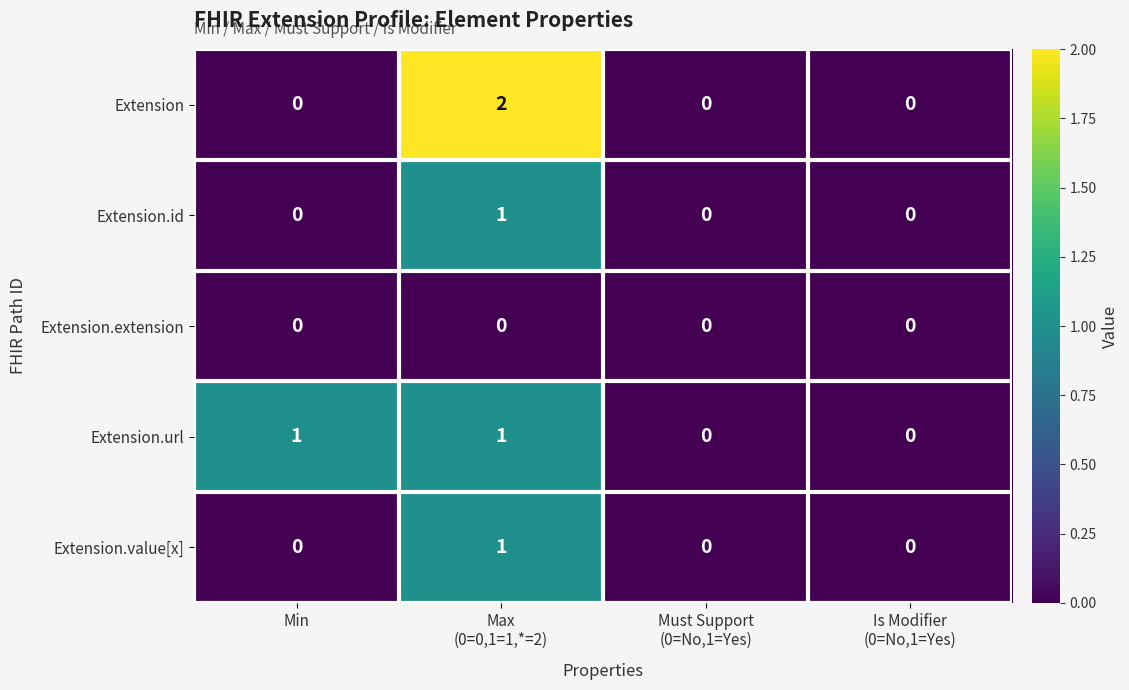

Reading right to left, extract all data points from this chart.

Extension: 0	0	2	0
Extension.id: 0	0	1	0
Extension.extension: 0	0	0	0
Extension.url: 0	0	1	1
Extension.value[x]: 0	0	1	0